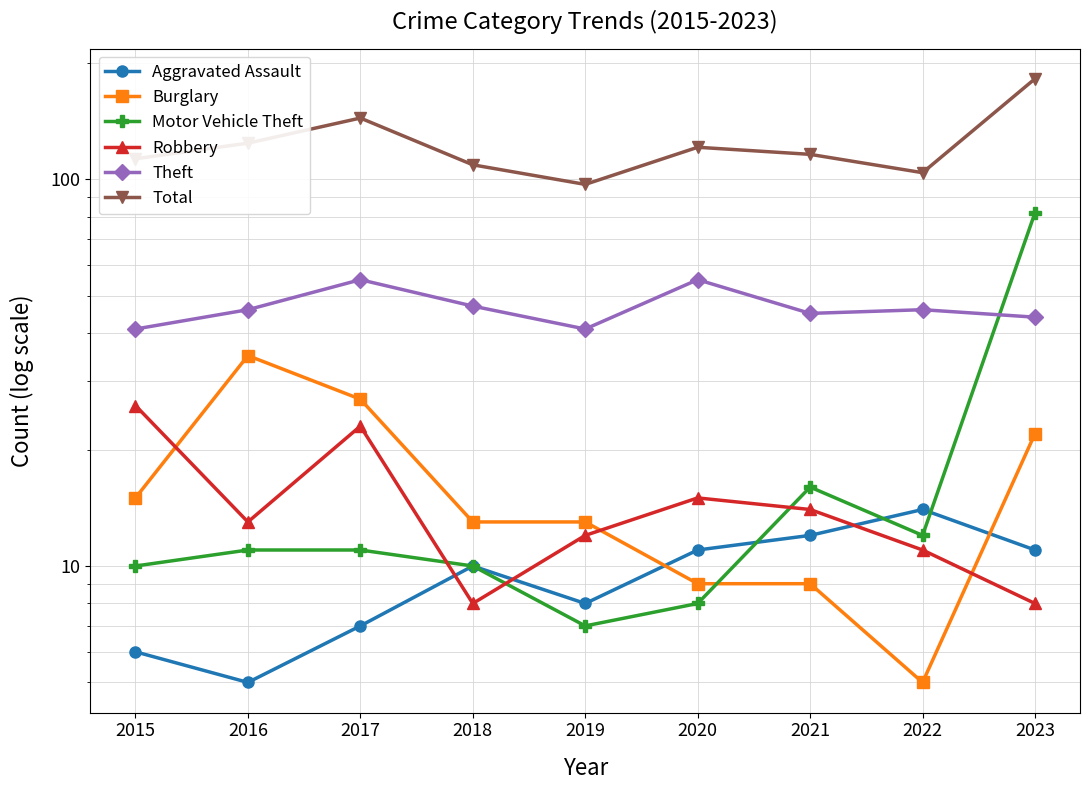

True or false: Aggravated Assault and Motor Vehicle Theft intersect in this chart.

True